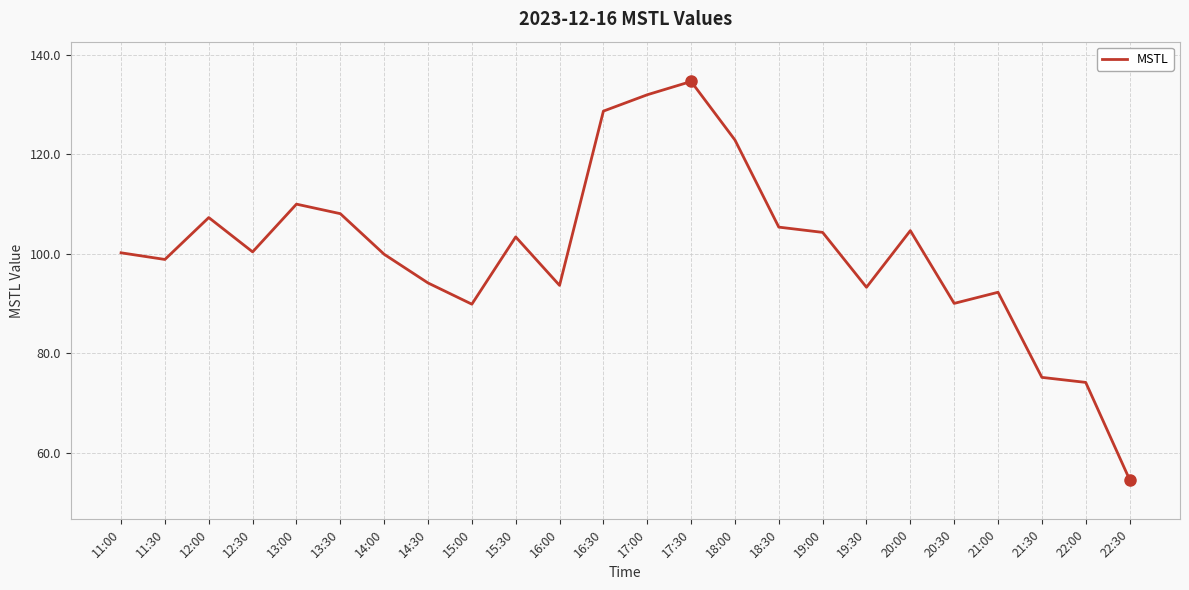

Is it true that the value at 16:30 is 128.7?

True